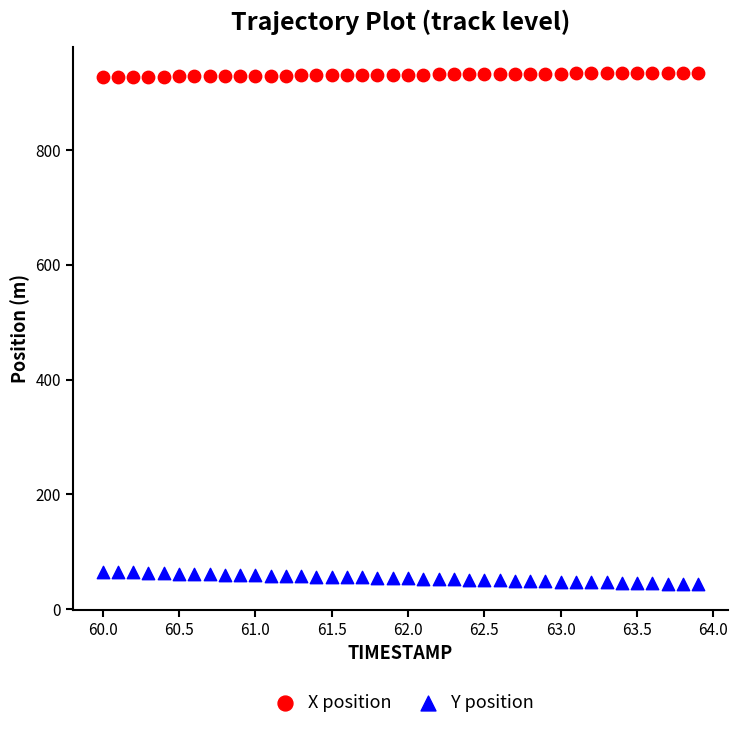

Across all data points, what is the range of X values (max minus min)?

3.9